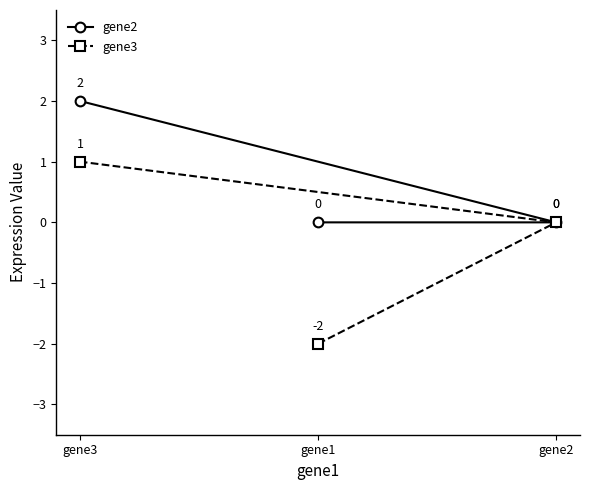

List the labels in order of gene3 value, largest first.

gene3, gene2, gene1